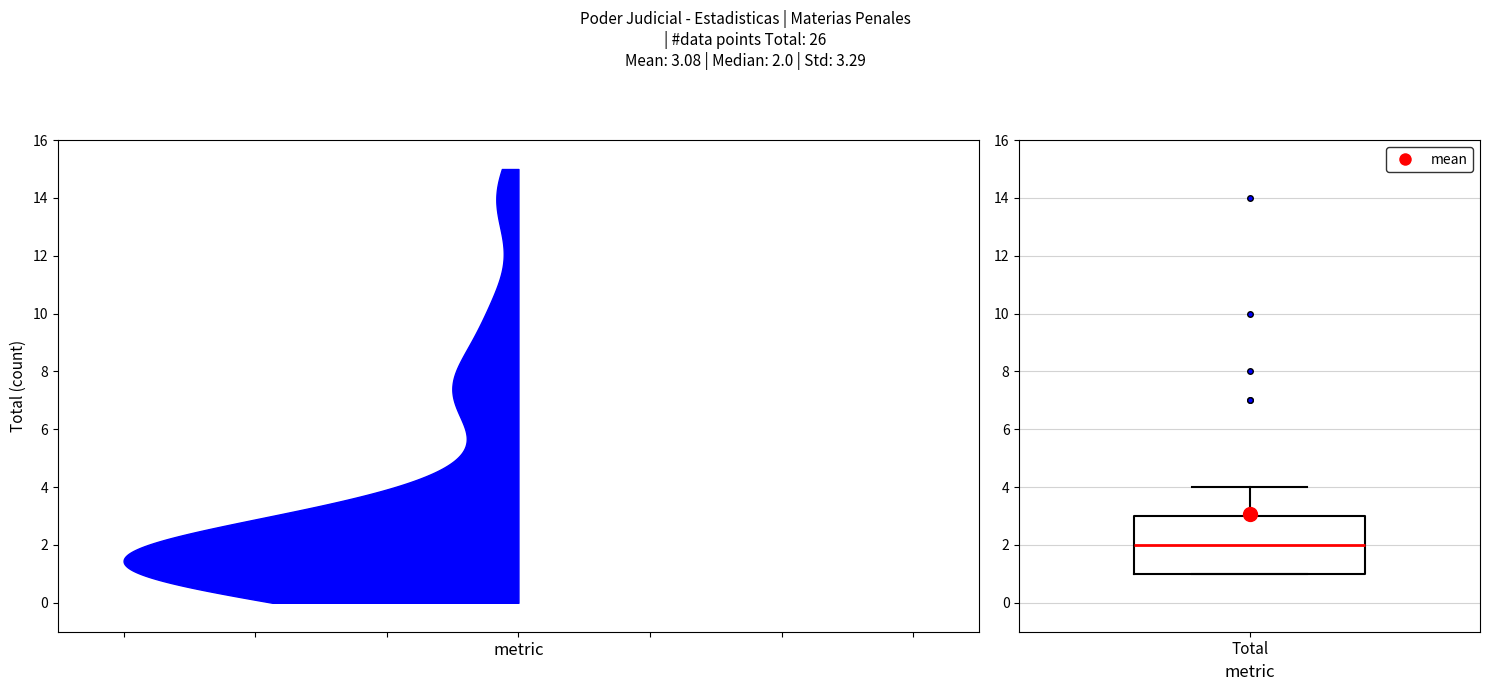

Read this box plot against the y-axis: the position of the median line, the range covered by the box, and the ends of both whiskers. The values are not printed on the chart, so give them approximately, as read against the axis.

median 2, box 1 to 3, whiskers 1 to 4